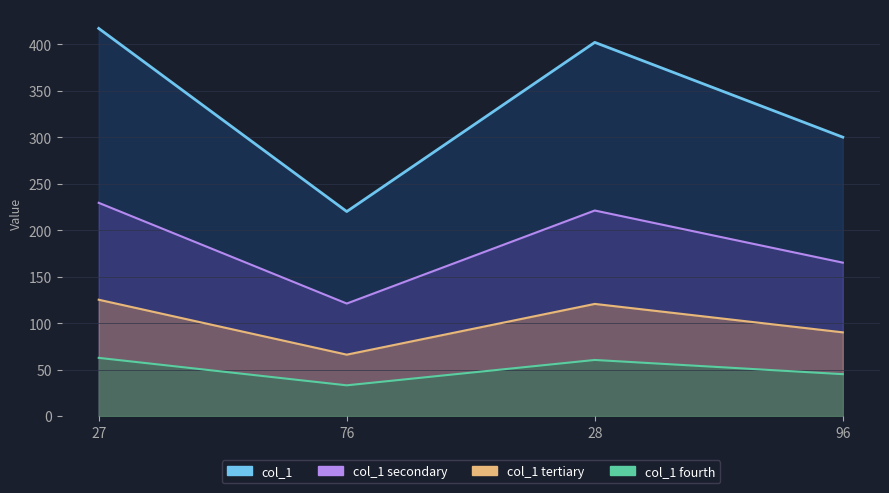

List the labels in order of col_1_fourth_line value, smallest first.

76, 96, 28, 27